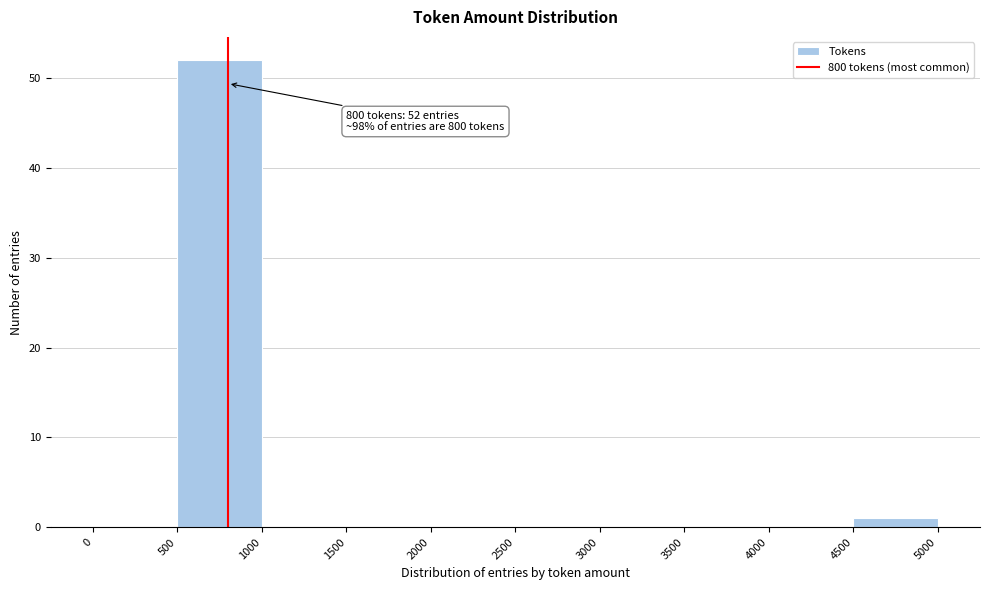

Which range on the x-axis has the tallest bar?

500 to 1000